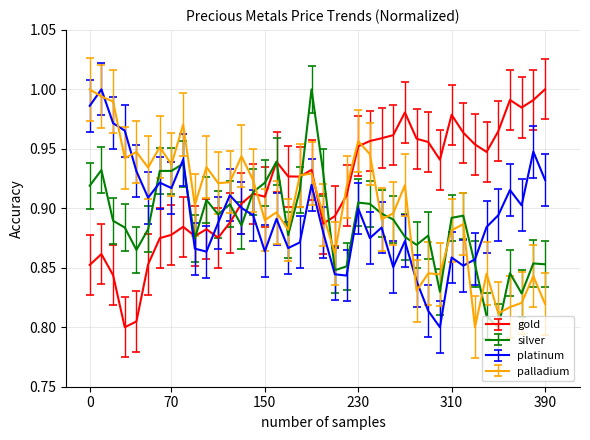

True or false: platinum and silver intersect in this chart.

True